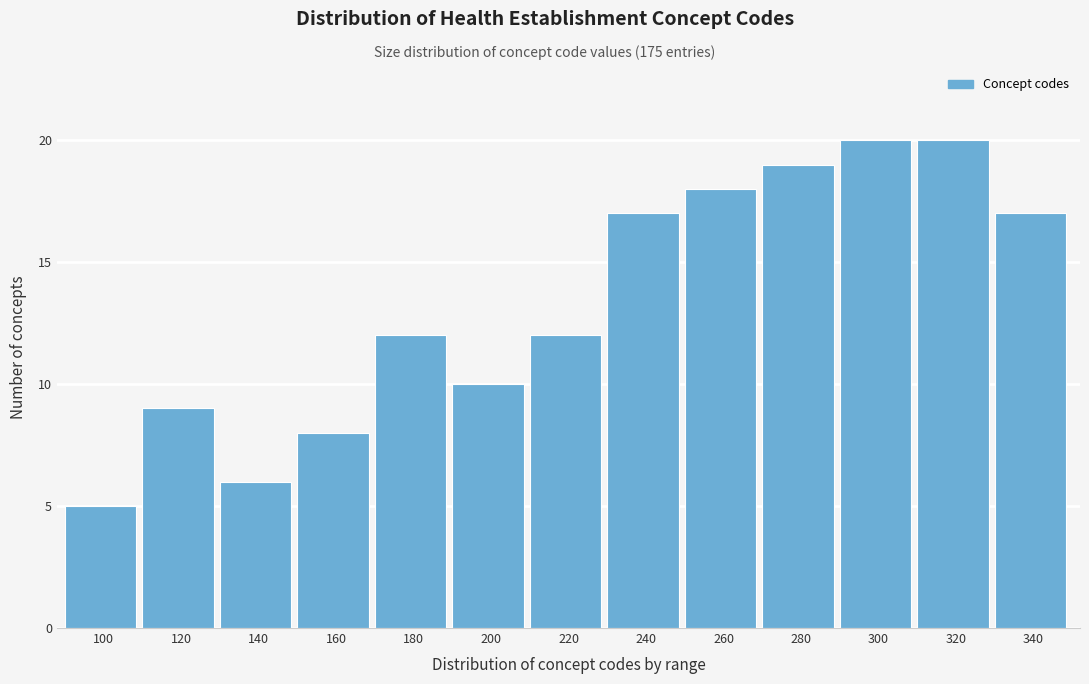

Reading left to right, what are all the values shown in this chart?

100=5	120=9	140=6	160=8	180=12	200=10	220=12	240=17	260=18	280=19	300=20	320=20	340=17